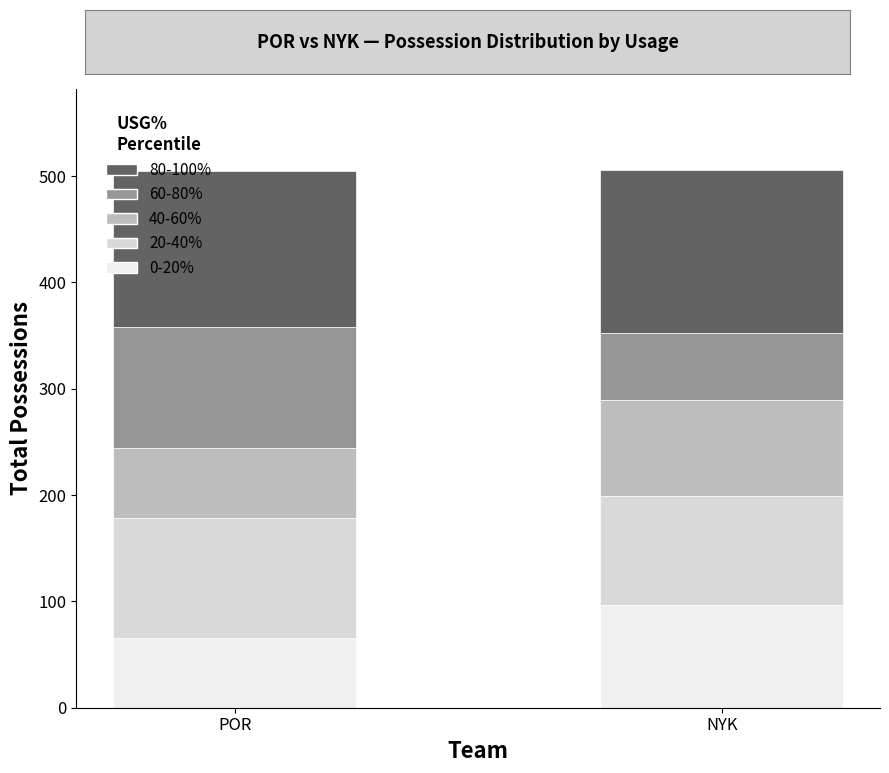

List the labels in order of 20-40% value, largest first.

POR, NYK